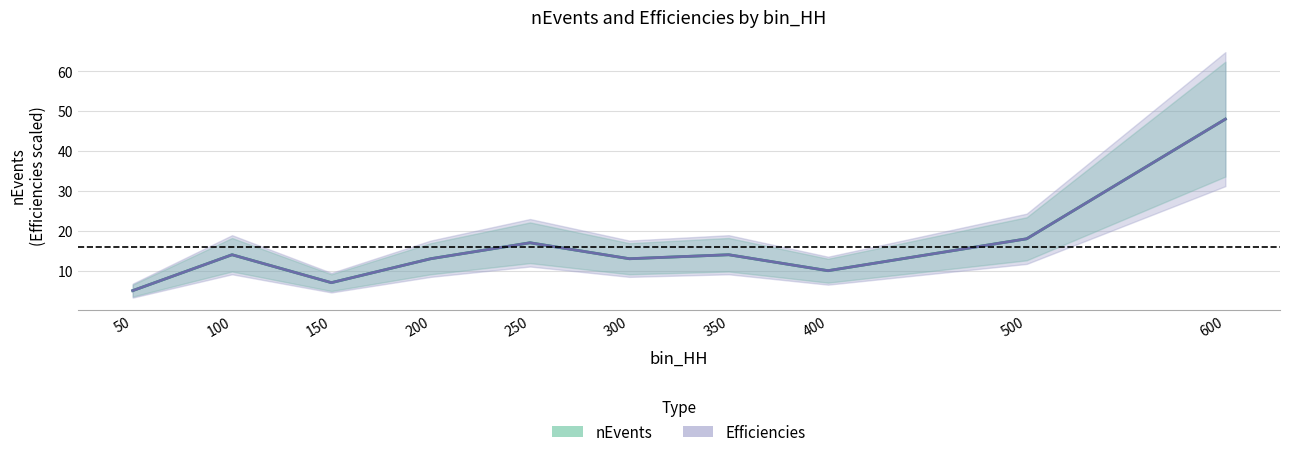

Does the chart have visible grid lines?

Yes